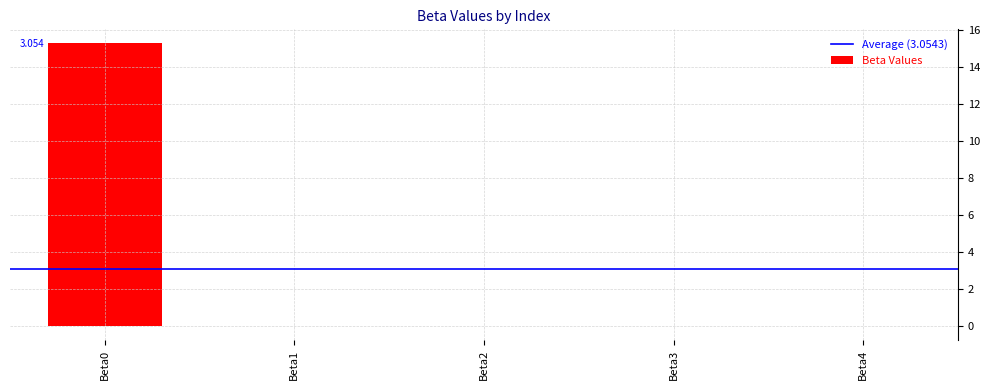

The value at Beta3 is 0.0. True or false?

True